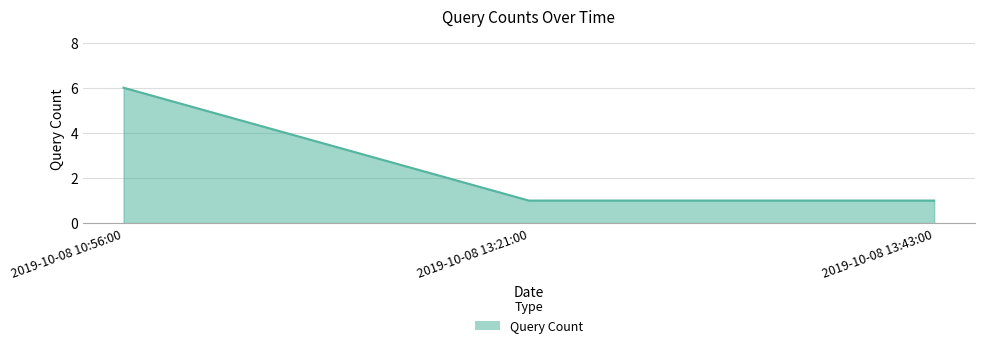

What is the difference between the maximum and second lowest values?

5